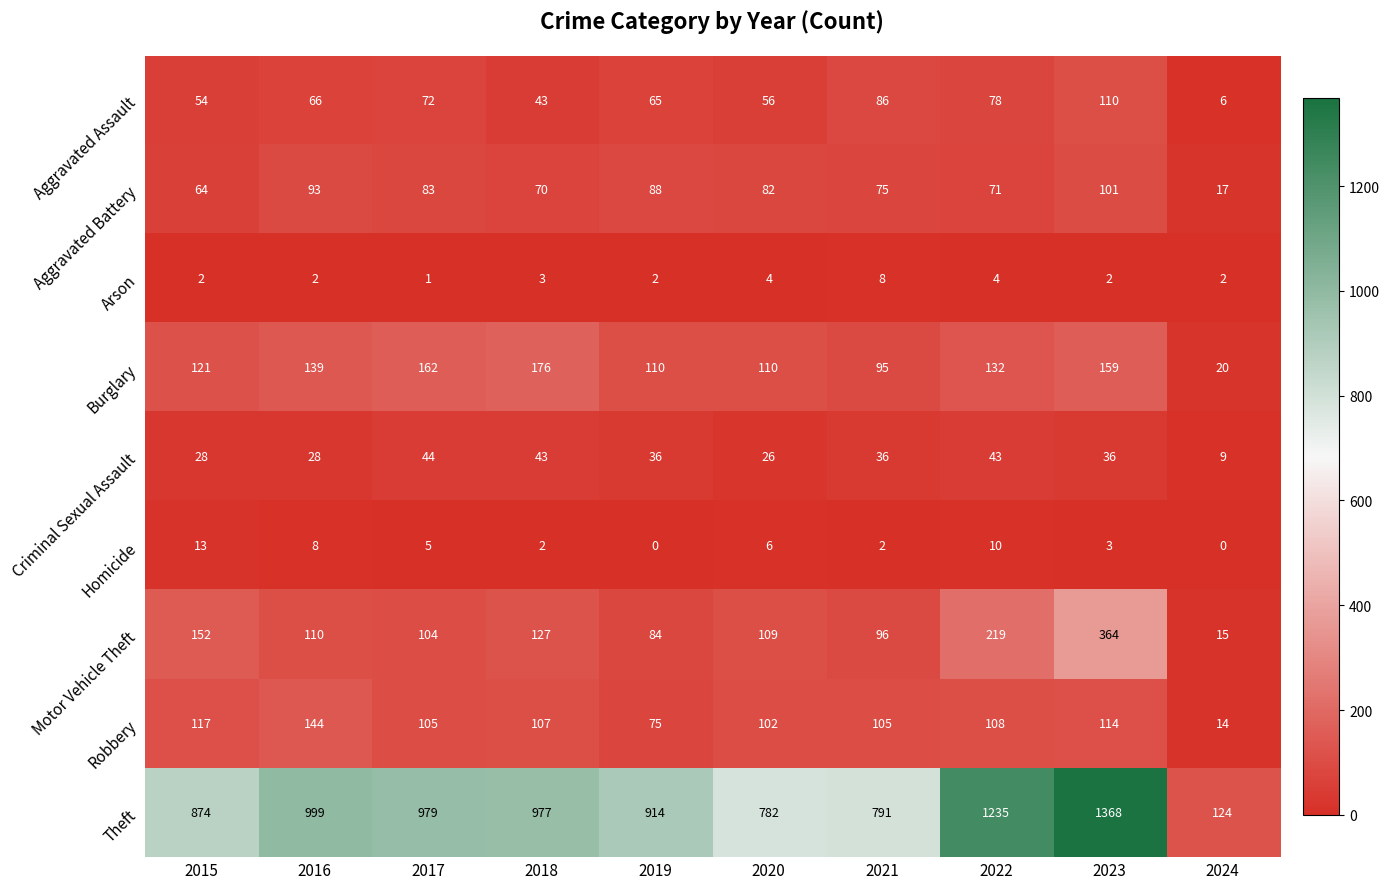

Between 2016 and 2023, which series saw the biggest shift?

Theft